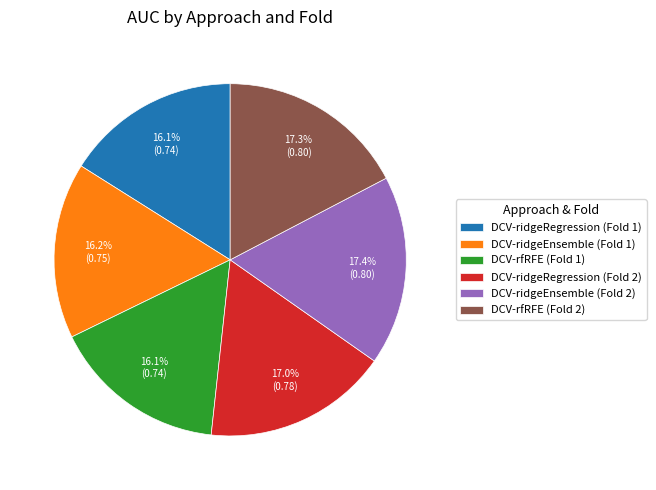

True or false: DCV-rfRFE (Fold 1) accounts for 28% of the total.

False